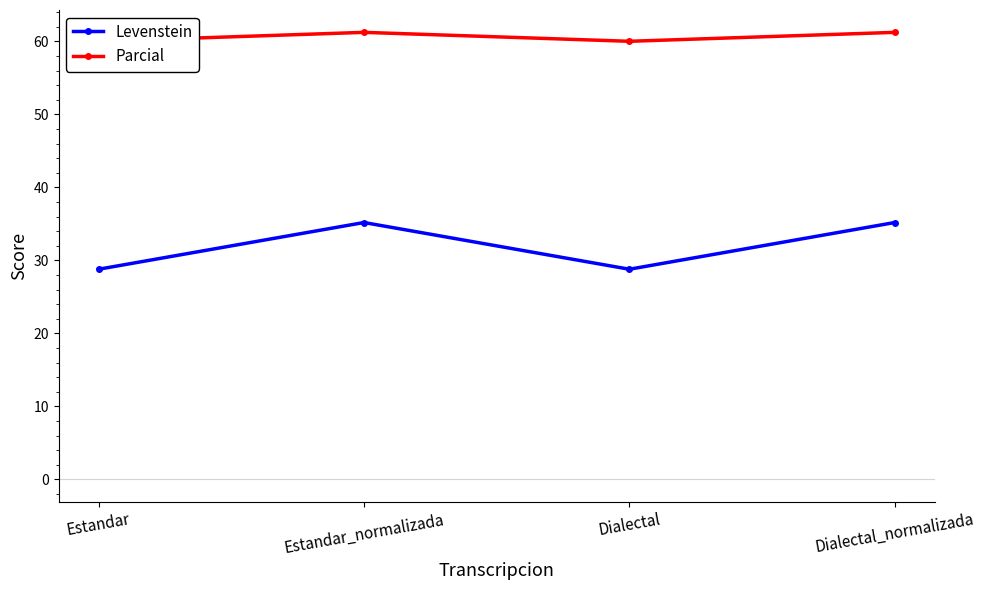

Rank the series at Estandar from lowest to highest value.

Levenstein, Parcial